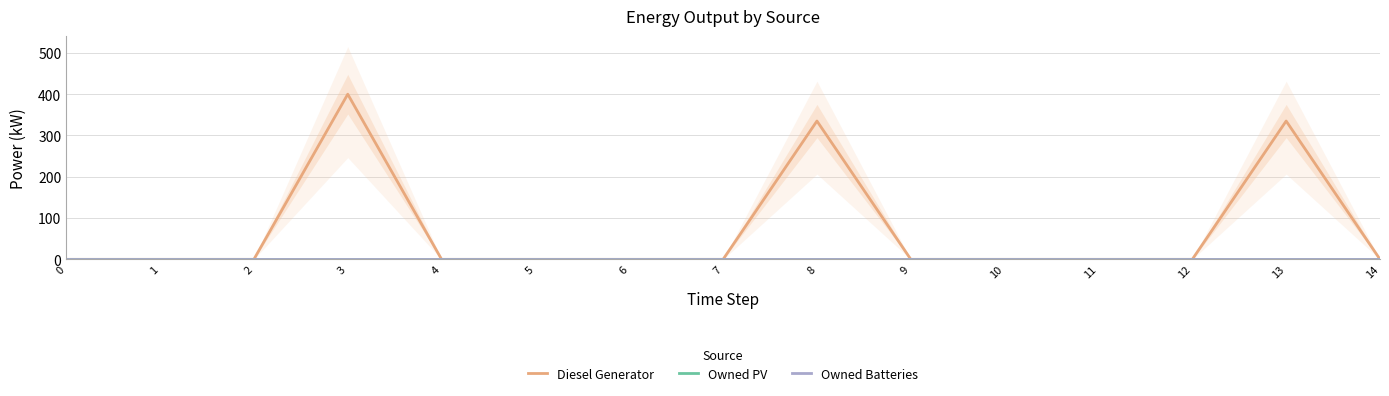

Reading left to right, what are all the values shown in this chart?

Diesel Generator: 0=0.0	1=0.0	2=0.0	3=400.0	4=0.0	5=0.0	6=0.0	7=0.0	8=335.0	9=0.0	10=0.0	11=0.0	12=0.0	13=335.0	14=0.0
Owned PV: 0=0.0	1=0.0	2=0.0	3=0.0	4=0.0	5=0.0	6=0.0	7=0.0	8=0.0	9=0.0	10=0.0	11=0.0	12=0.0	13=0.0	14=0.0
Owned Batteries: 0=0.0	1=0.0	2=0.0	3=0.0	4=0.0	5=0.0	6=0.0	7=0.0	8=0.0	9=0.0	10=0.0	11=0.0	12=0.0	13=0.0	14=0.0